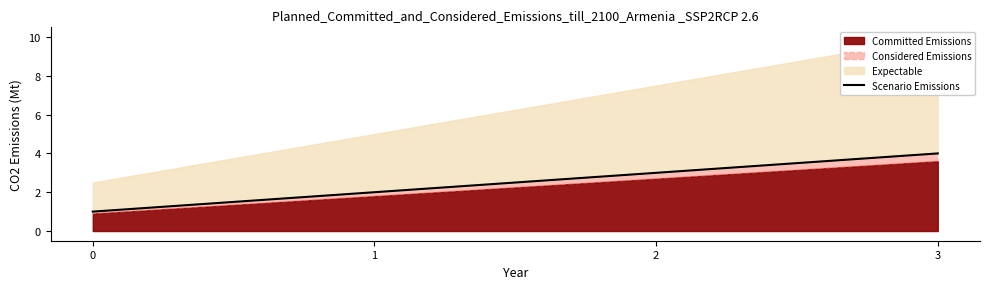

Is it true that the value at 0 is 1?

False